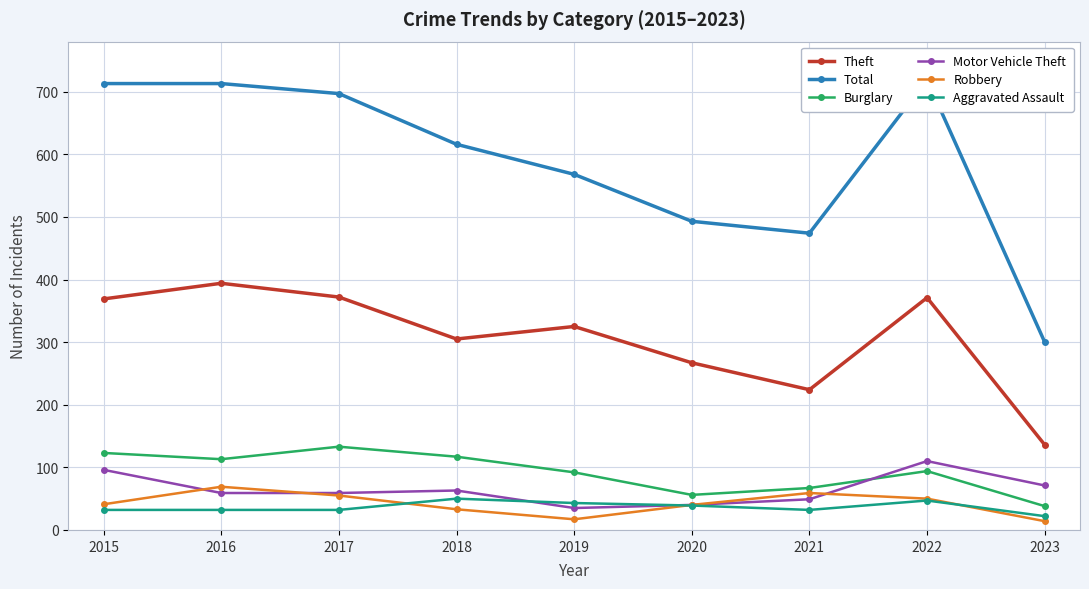

At which label does Total reach its minimum?

2023